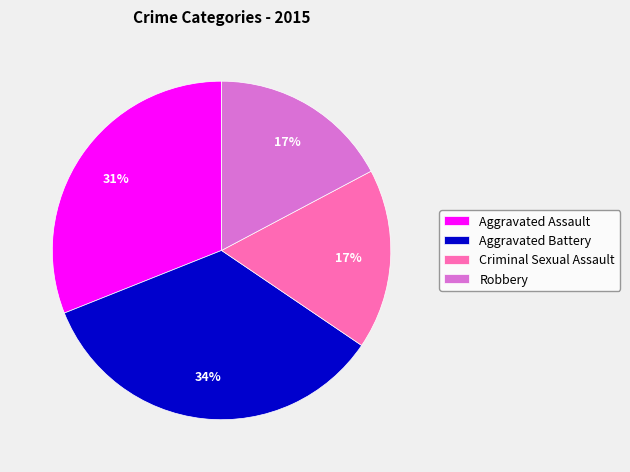

Combined, do Aggravated Battery and Criminal Sexual Assault account for over 50%?

Yes